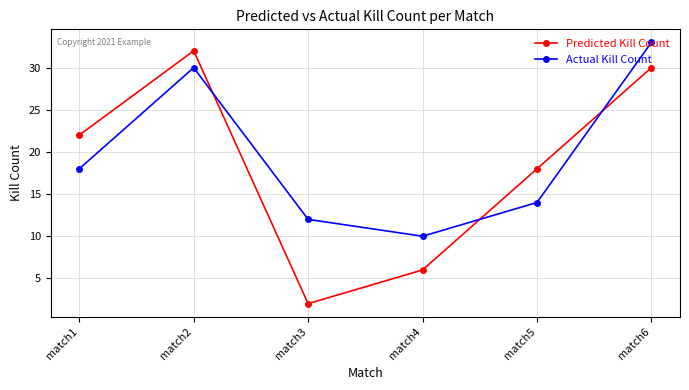

Which series ends up on top after the final intersection of Predicted Kill Count and Actual Kill Count?

Actual Kill Count